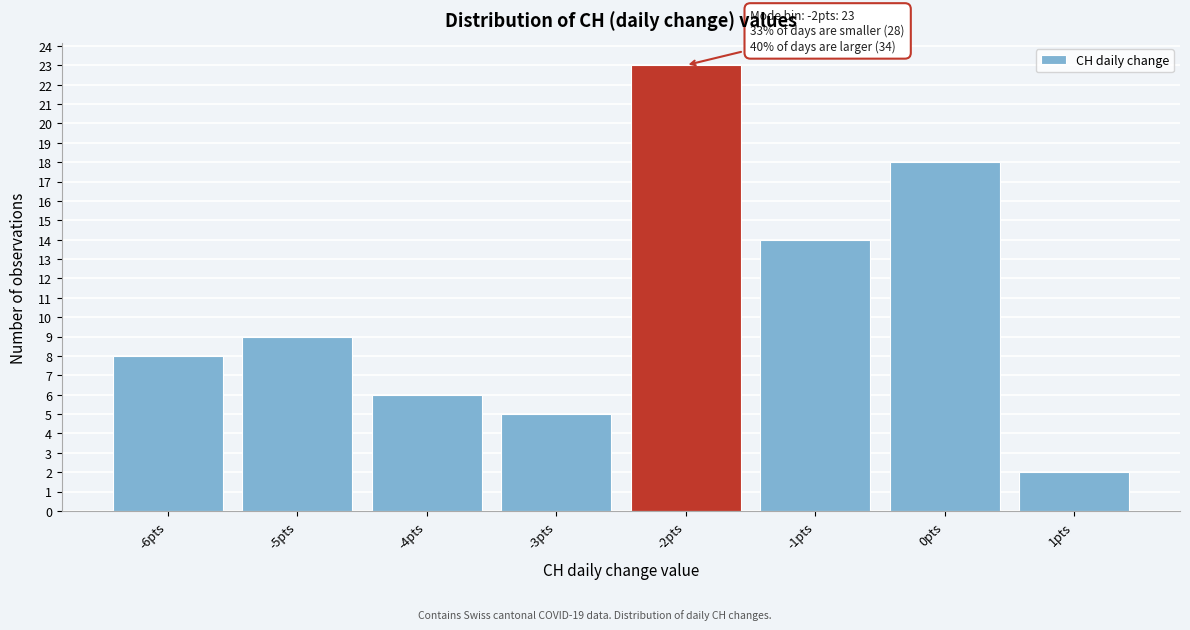

Over which range of the x-axis is the bar tallest?

-2.5 to -1.5